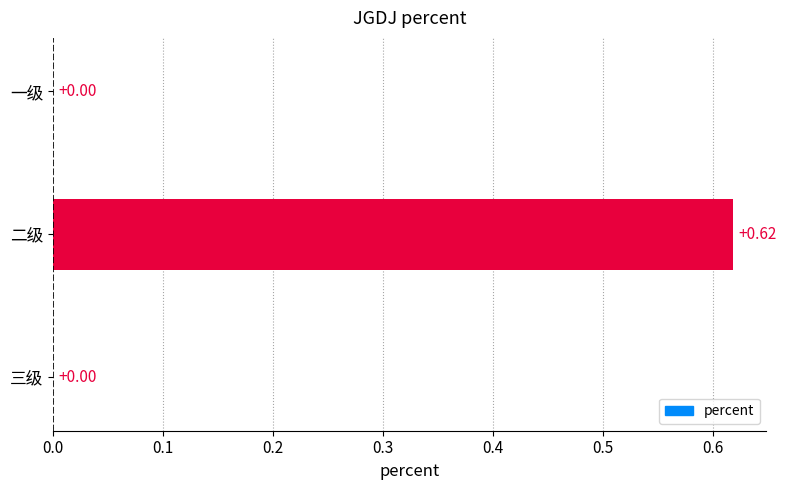

Are the bars grouped side by side (vs. stacked)?

No